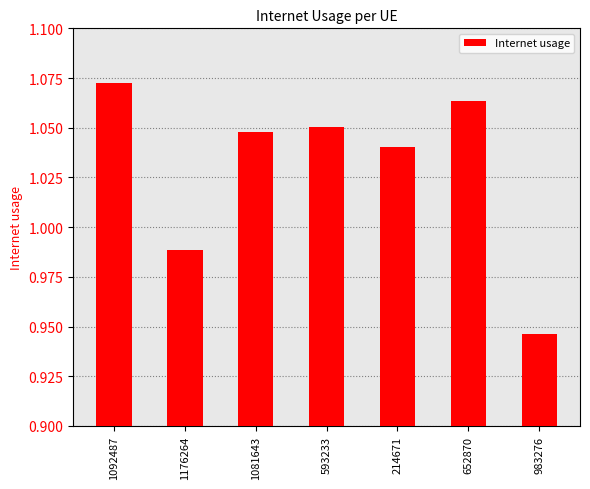

At which label does the data first exceed 1?

1092487